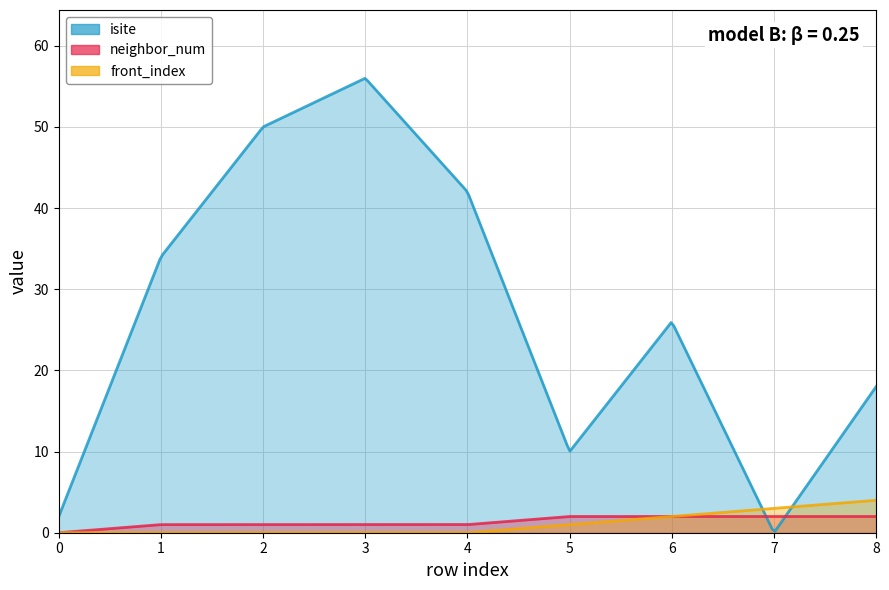

What value does the isite series have at 3, to the nearest 5?

55